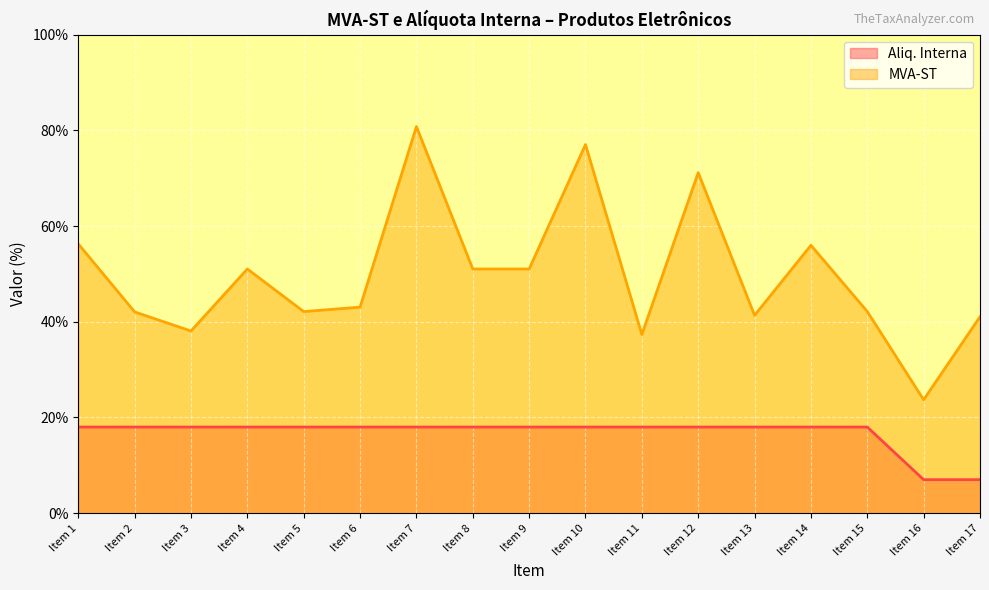

True or false: MVA-ST and Aliq. Interna cross at least once.

False